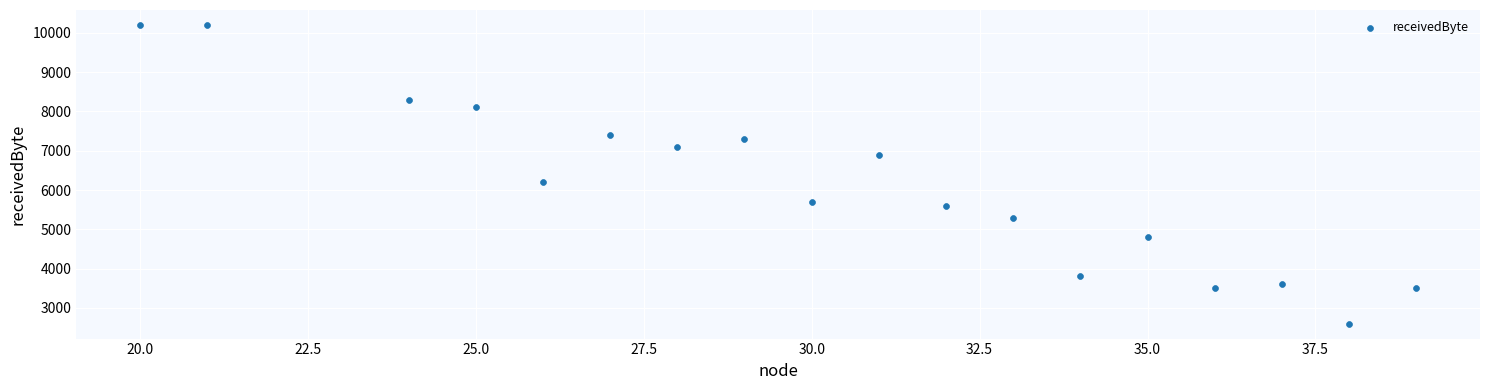

What Y value in the scatter plot is closest to 6400?

6200